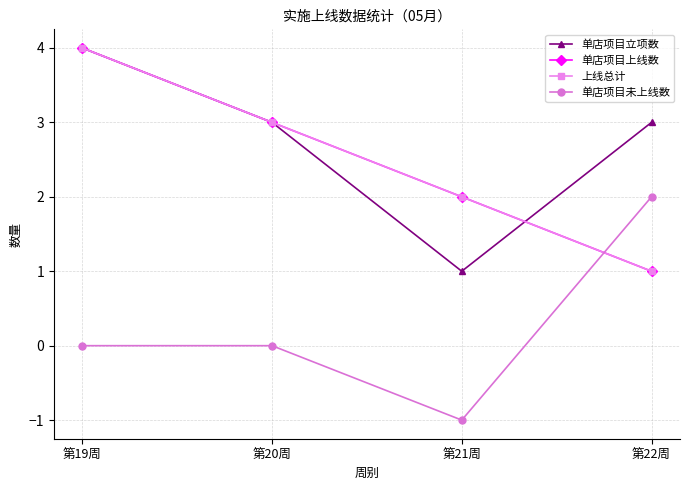

Is it true that 单店项目未上线数 equals -1 at 第21周?

True